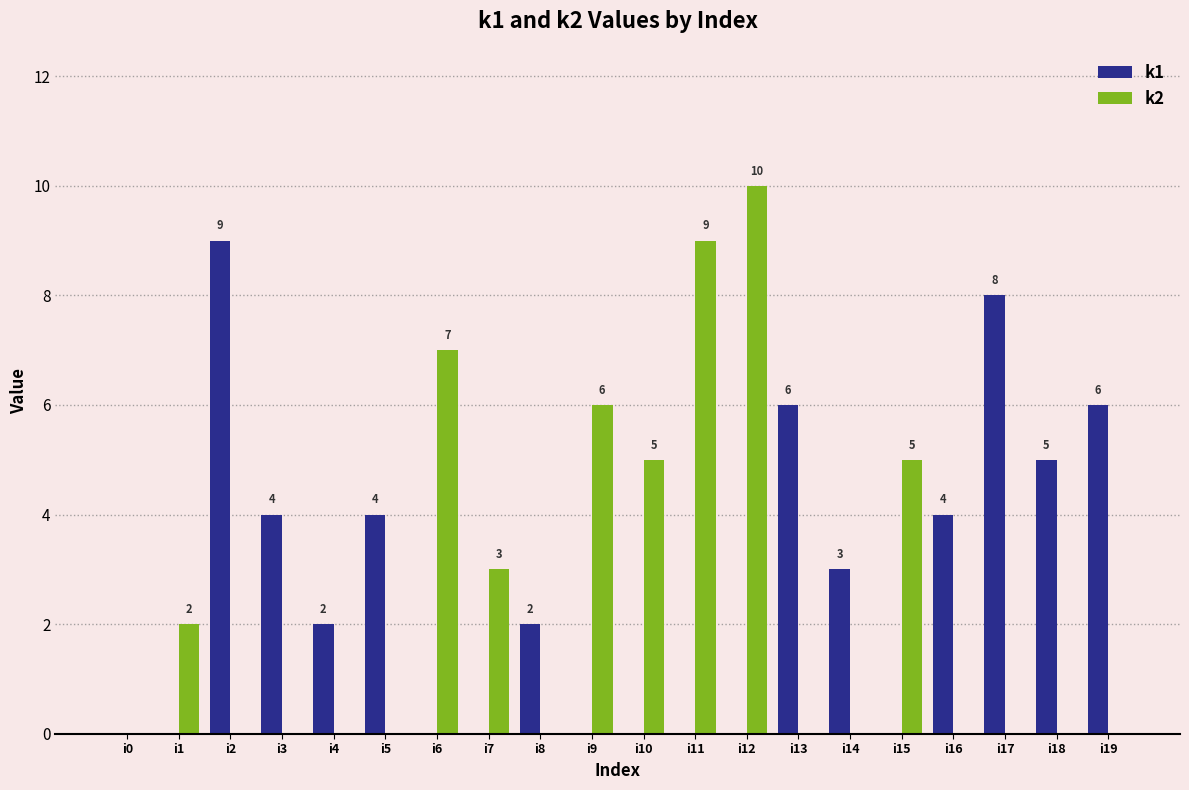

Reading left to right, extract all data points from this chart.

k1: 0	0	9	4	2	4	0	0	2	0	0	0	0	6	3	0	4	8	5	6
k2: 0	2	0	0	0	0	7	3	0	6	5	9	10	0	0	5	0	0	0	0